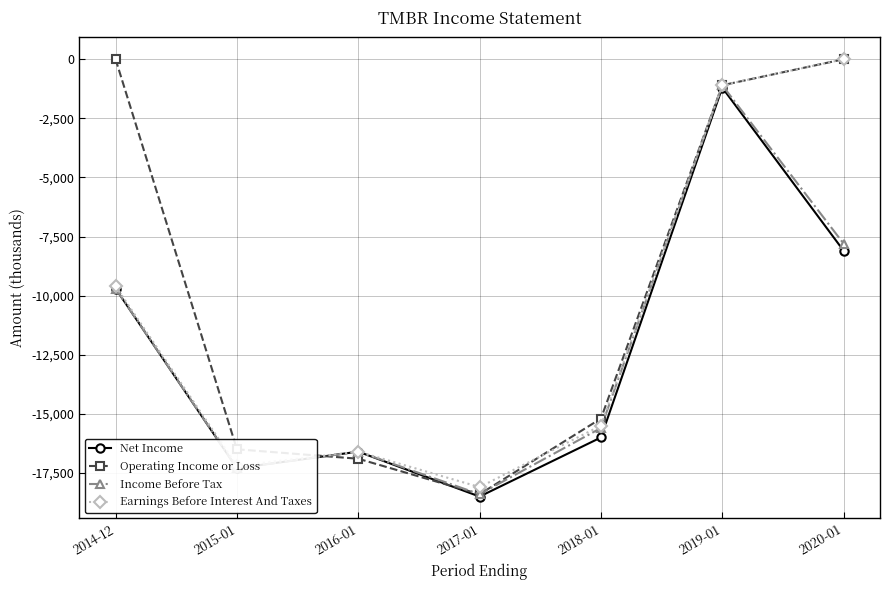

What is the difference between the second highest and minimum values in the Income Before Tax series?

10600